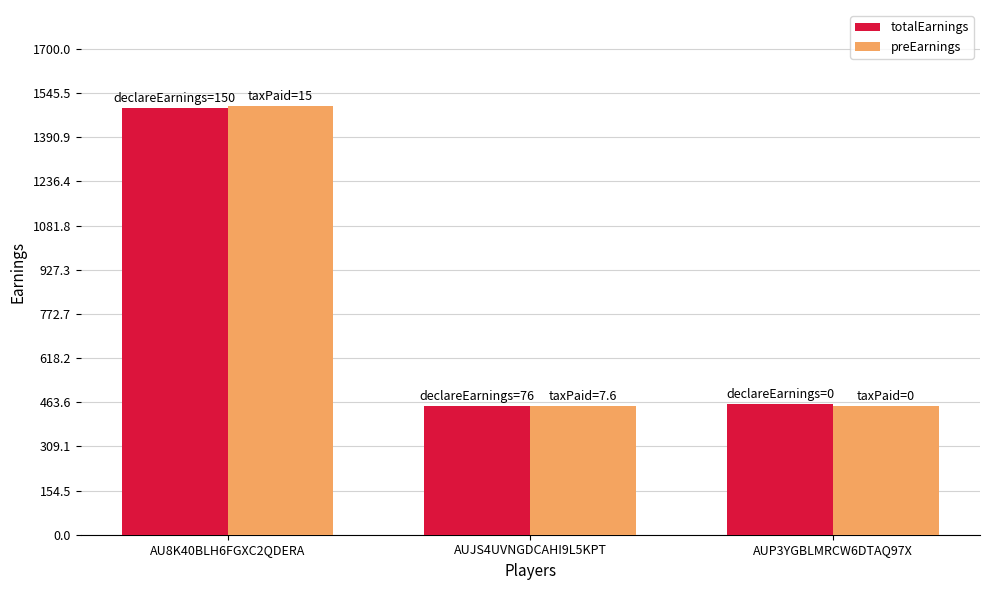

What position from the left is AUP3YGBLMRCW6DTAQ97X?

3